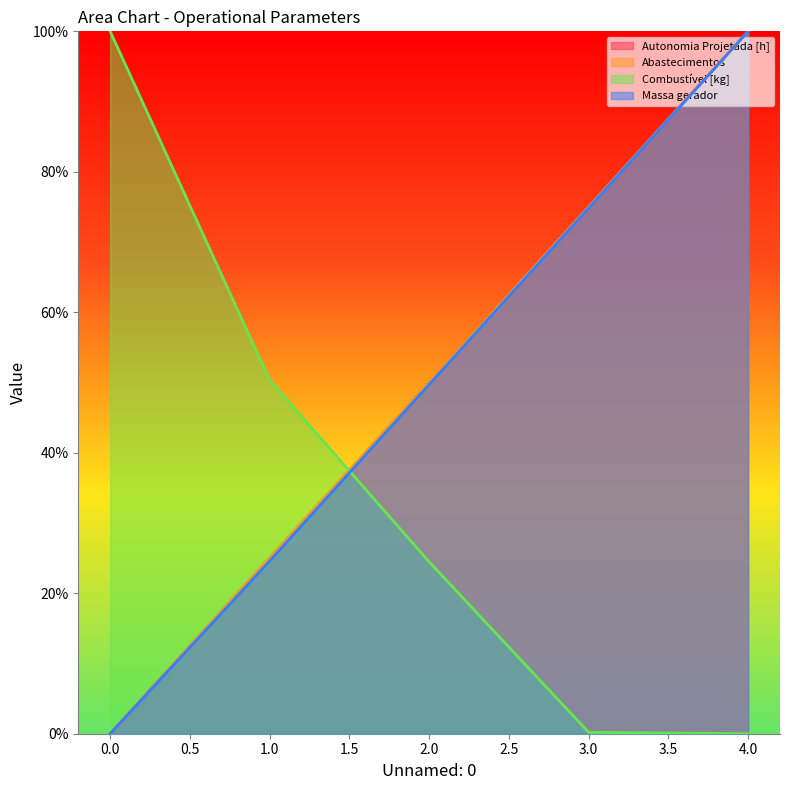

True or false: Combustível [kg] and Abastecimentos cross at least once.

True